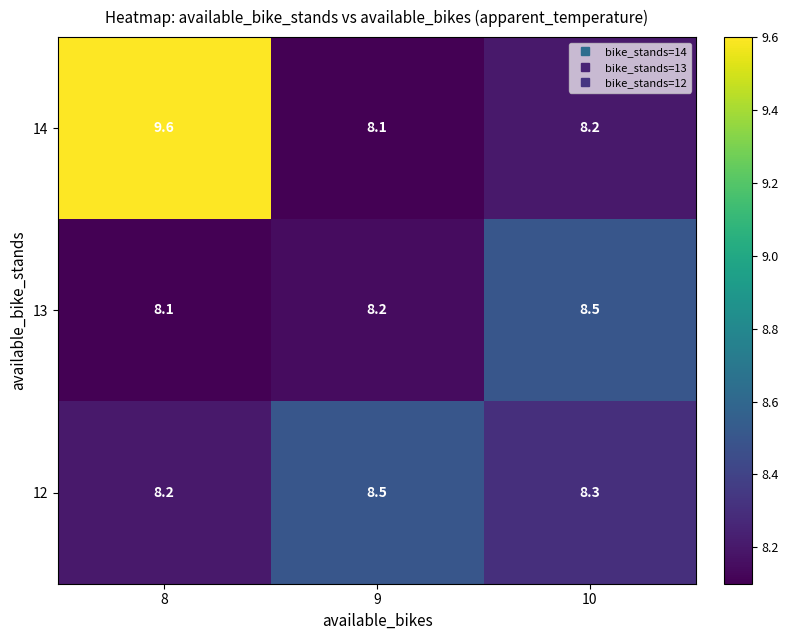

Reading left to right, transcribe all the data shown in this chart.

14: 8=9.6	9=8.1	10=8.2
13: 8=8.1	9=8.2	10=8.5
12: 8=8.2	9=8.5	10=8.3